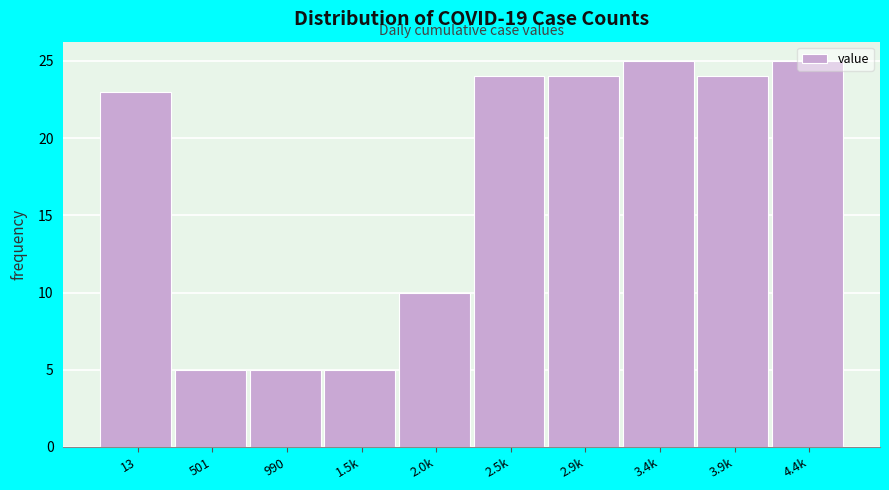

What is the label of the 2nd bar from the left?

501